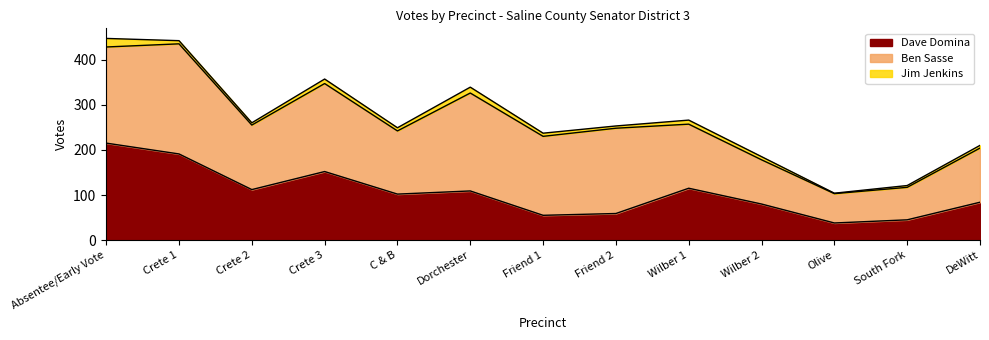

Is it true that Ben Sasse equals 72 at South Fork?

True